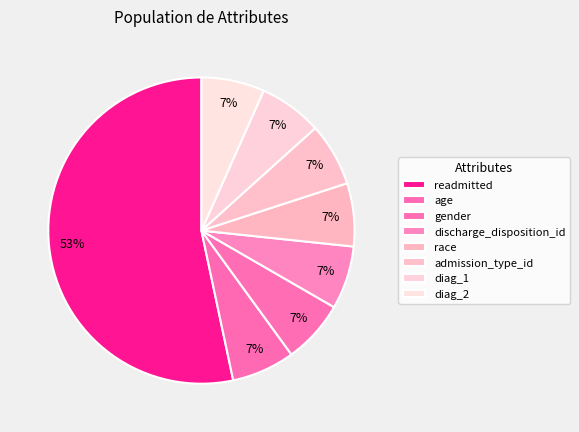

What is the largest slice in the pie chart?

readmitted